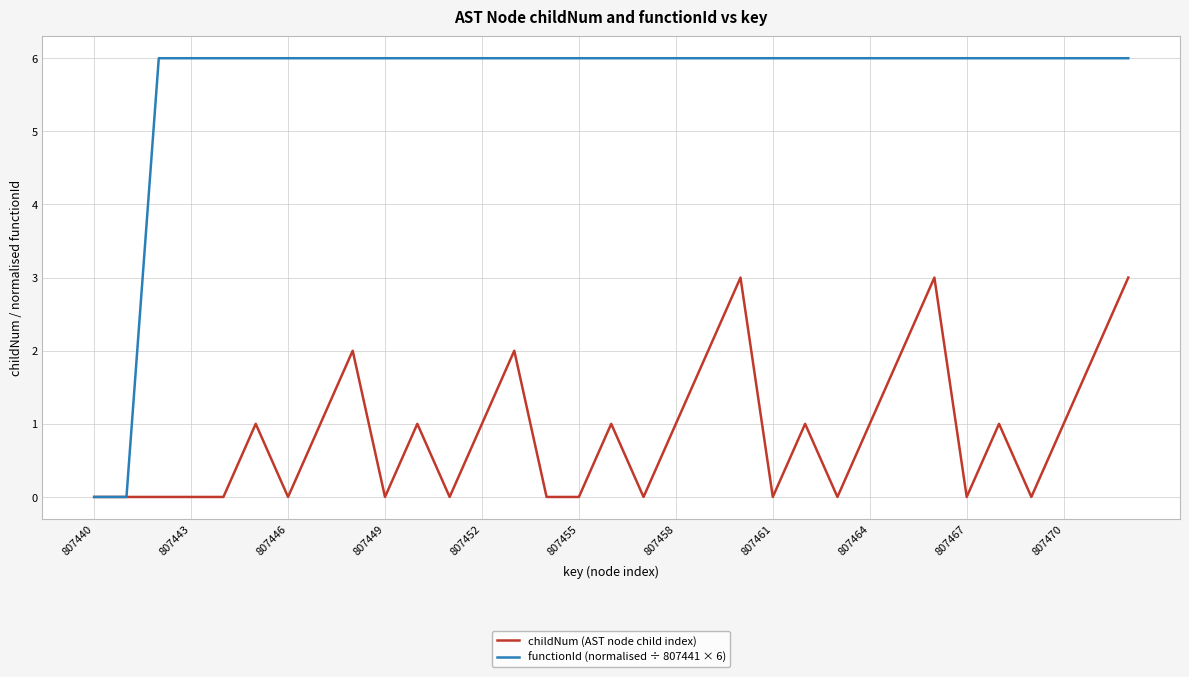

Which series has the largest total across all categories?

functionId (normalised ÷ 807441 × 6)